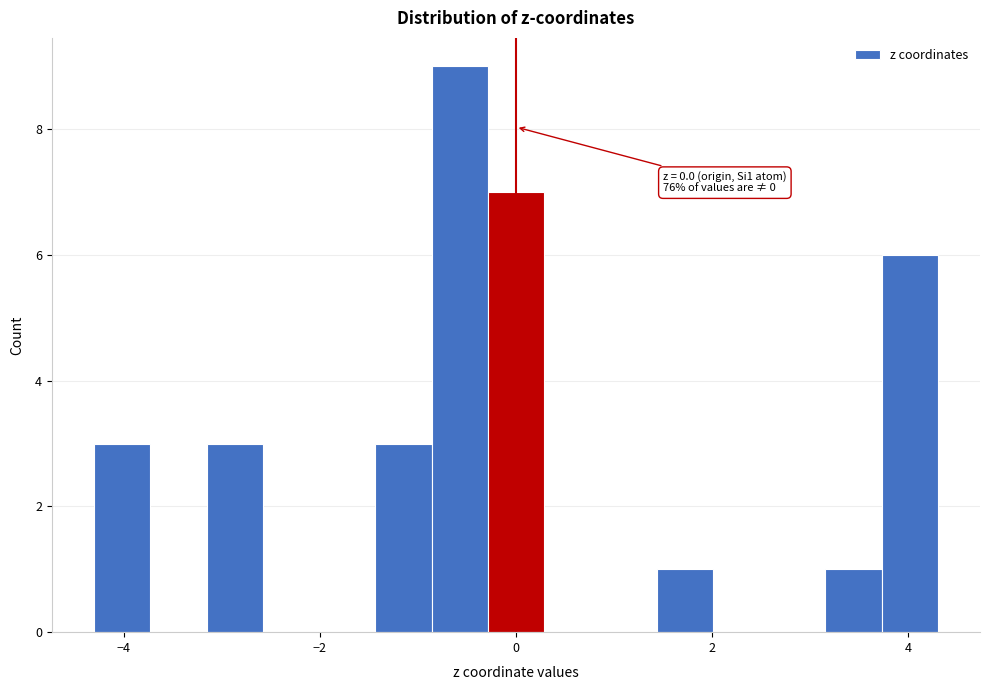

Around what value on the x-axis is the tallest bar? Give the approximate position of its centre, as read against the axis.

-0.6